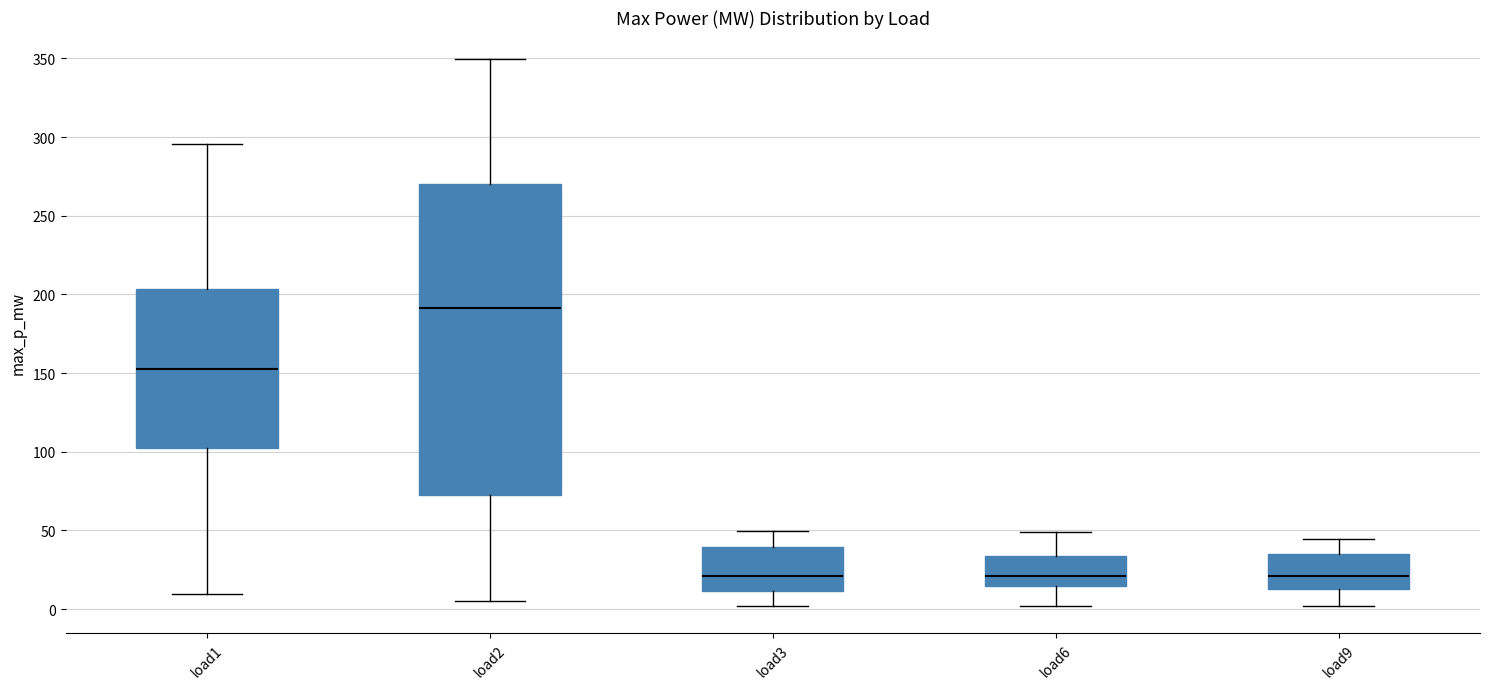

Reading left to right, read every box against the y-axis: the position of its median line, the range the box covers, and the ends of its whiskers. The values are not printed on the chart, so give them approximately, as read against the axis.

load1: median 155, box 105 to 205, whiskers 10 to 295
load2: median 190, box 70 to 270, whiskers 5 to 350
load3: median 20, box 10 to 40, whiskers 0 to 50
load6: median 20, box 15 to 35, whiskers 0 to 50
load9: median 20, box 15 to 35, whiskers 0 to 45